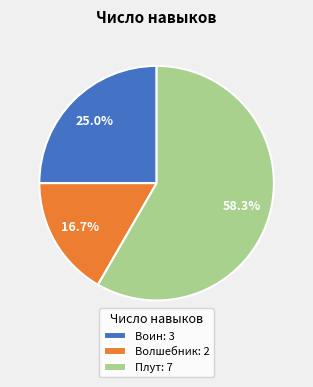

Approximately how many times larger is the value at Воин compared to Плут?

0.4